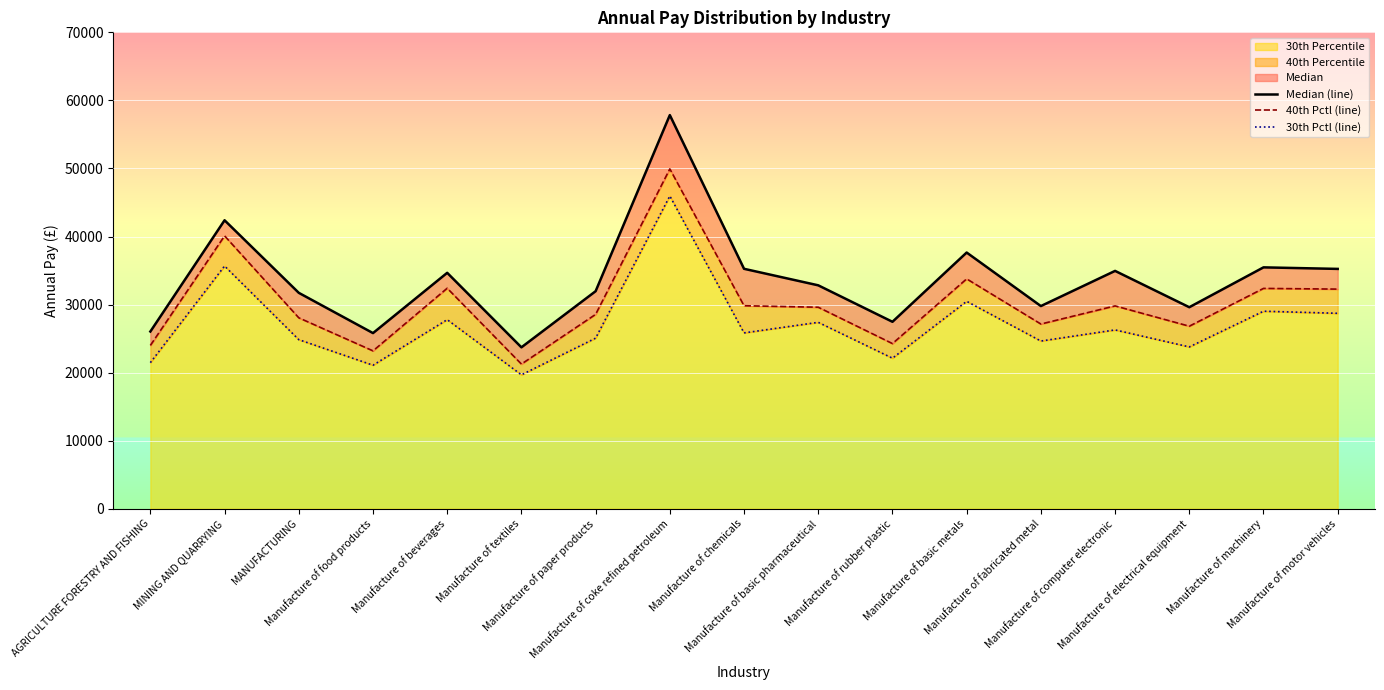

What is the label of the 9th point from the right?

Manufacture of chemicals